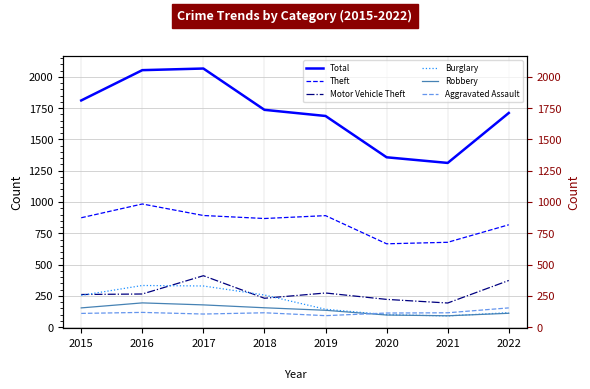

What is the sum of all Aggravated Assault values?

922